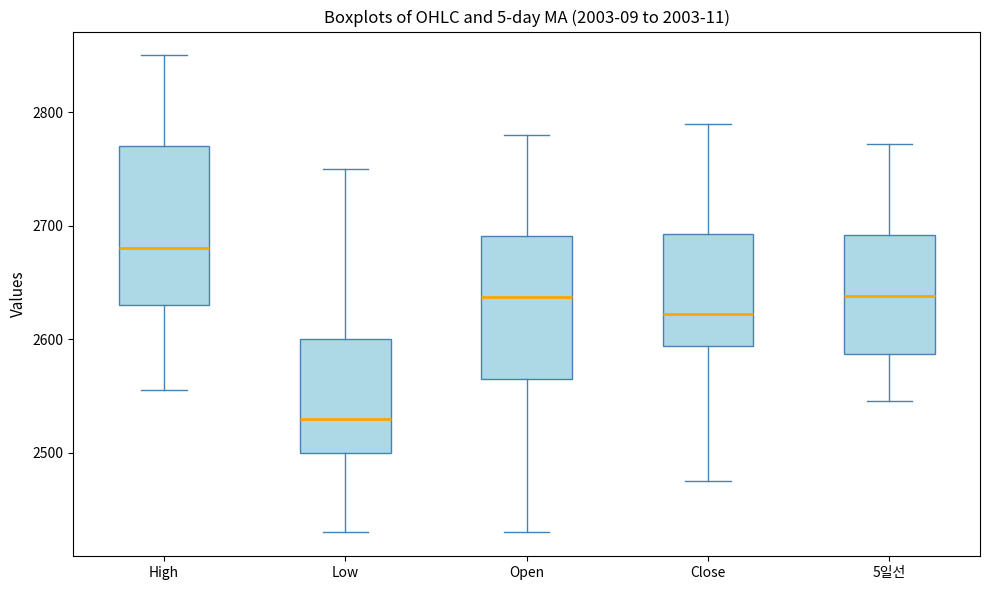

Reading left to right, read every box against the y-axis: the position of its median line, the range the box covers, and the ends of its whiskers. The values are not printed on the chart, so give them approximately, as read against the axis.

High: median 2680, box 2630 to 2770, whiskers 2560 to 2850
Low: median 2530, box 2500 to 2600, whiskers 2430 to 2750
Open: median 2640, box 2570 to 2690, whiskers 2430 to 2780
Close: median 2620, box 2590 to 2690, whiskers 2480 to 2790
5일선: median 2640, box 2590 to 2690, whiskers 2550 to 2770